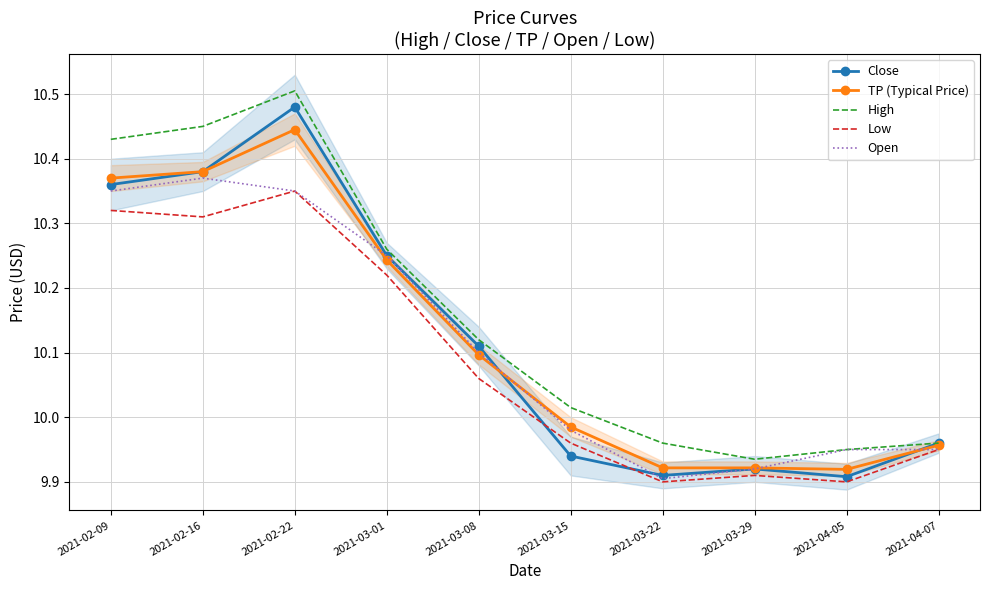

Reading left to right, extract all data points from this chart.

Close: 2021-02-09=10.4	2021-02-16=10.4	2021-02-22=10.5	2021-03-01=10.2	2021-03-08=10.1	2021-03-15=9.9	2021-03-22=9.9	2021-03-29=9.9	2021-04-05=9.9	2021-04-07=10.0
TP (Typical Price): 2021-02-09=10.4	2021-02-16=10.4	2021-02-22=10.4	2021-03-01=10.2	2021-03-08=10.1	2021-03-15=10.0	2021-03-22=9.9	2021-03-29=9.9	2021-04-05=9.9	2021-04-07=10.0
High: 2021-02-09=10.4	2021-02-16=10.4	2021-02-22=10.5	2021-03-01=10.3	2021-03-08=10.1	2021-03-15=10.0	2021-03-22=10.0	2021-03-29=9.9	2021-04-05=9.9	2021-04-07=10.0
Low: 2021-02-09=10.3	2021-02-16=10.3	2021-02-22=10.4	2021-03-01=10.2	2021-03-08=10.1	2021-03-15=10.0	2021-03-22=9.9	2021-03-29=9.9	2021-04-05=9.9	2021-04-07=9.9
Open: 2021-02-09=10.4	2021-02-16=10.4	2021-02-22=10.4	2021-03-01=10.2	2021-03-08=10.1	2021-03-15=10.0	2021-03-22=9.9	2021-03-29=9.9	2021-04-05=9.9	2021-04-07=9.9